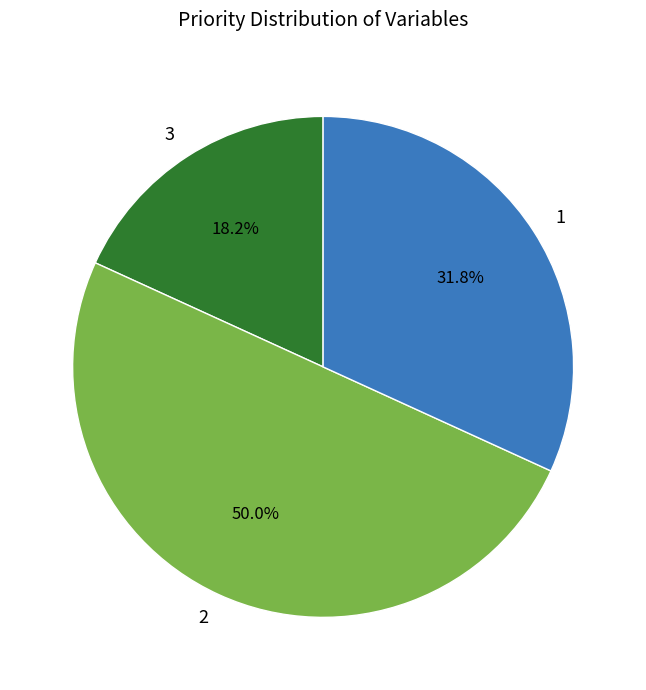

What is the smallest slice in the pie chart?

3